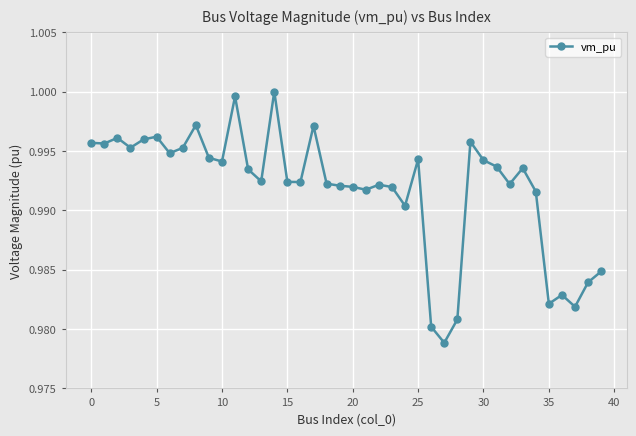

True or false: the data has more than 2 interior local peaks.

True